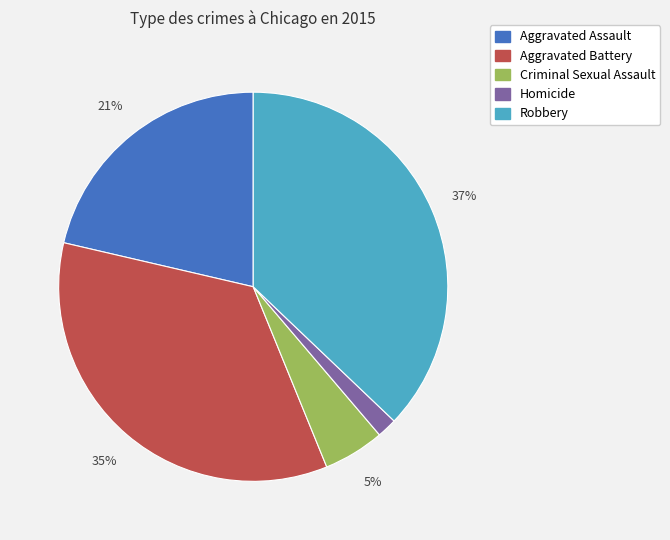

Do Aggravated Assault and Homicide together represent more than half of the pie?

No